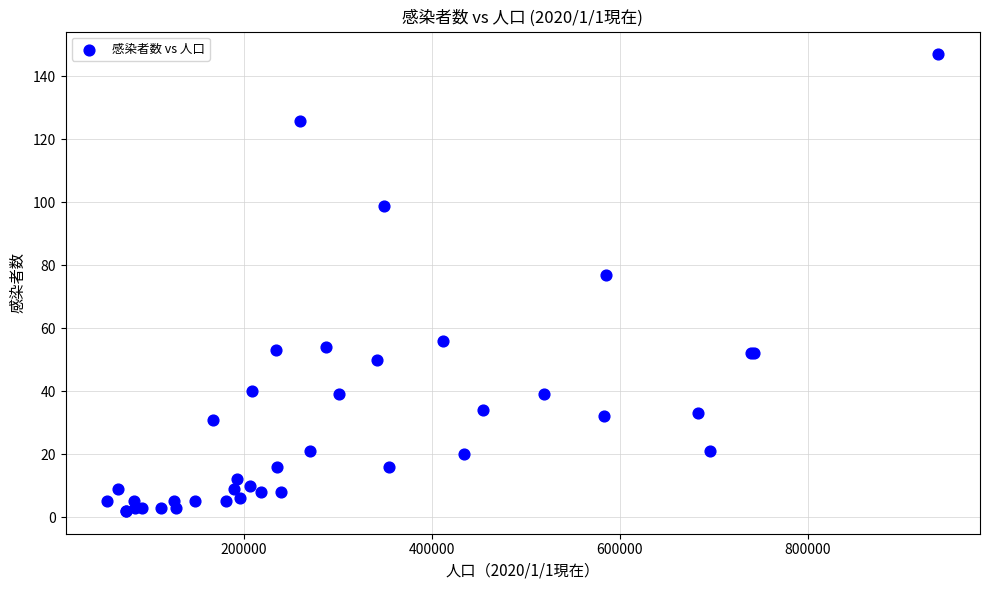

What Y value in the scatter plot is closest to 74?

77